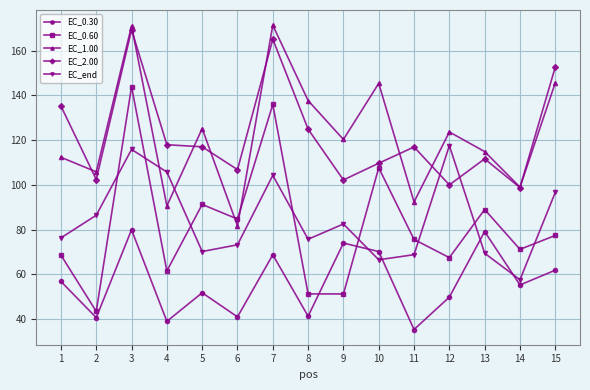

What is the sum of the EC_2.00 values at 3 and 7?

334.3